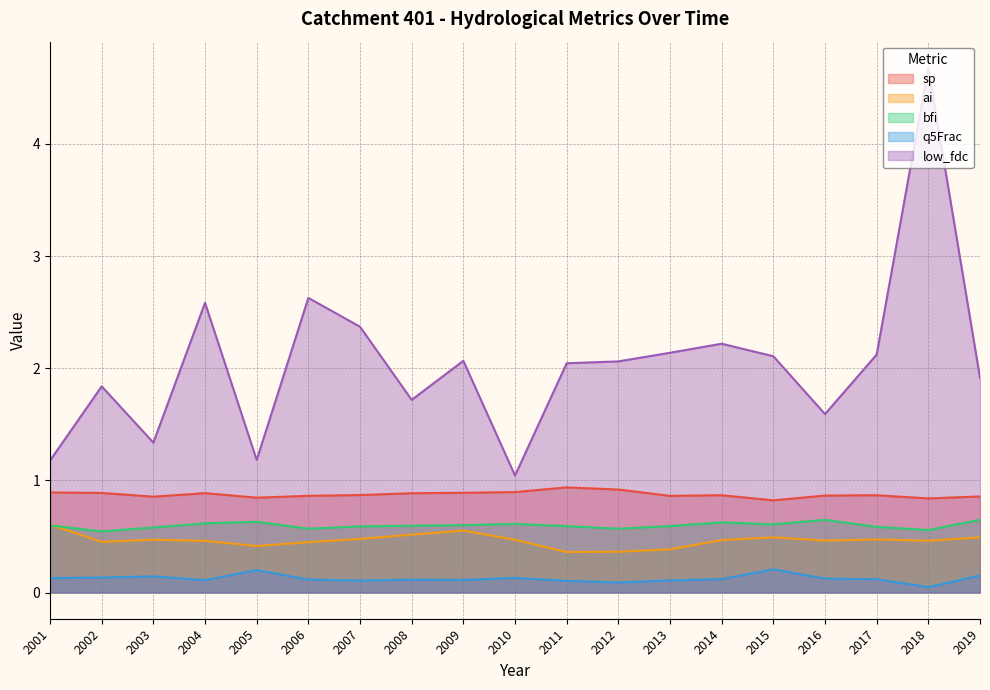

What is the value of the ai point at the 5th from the left?

0.4